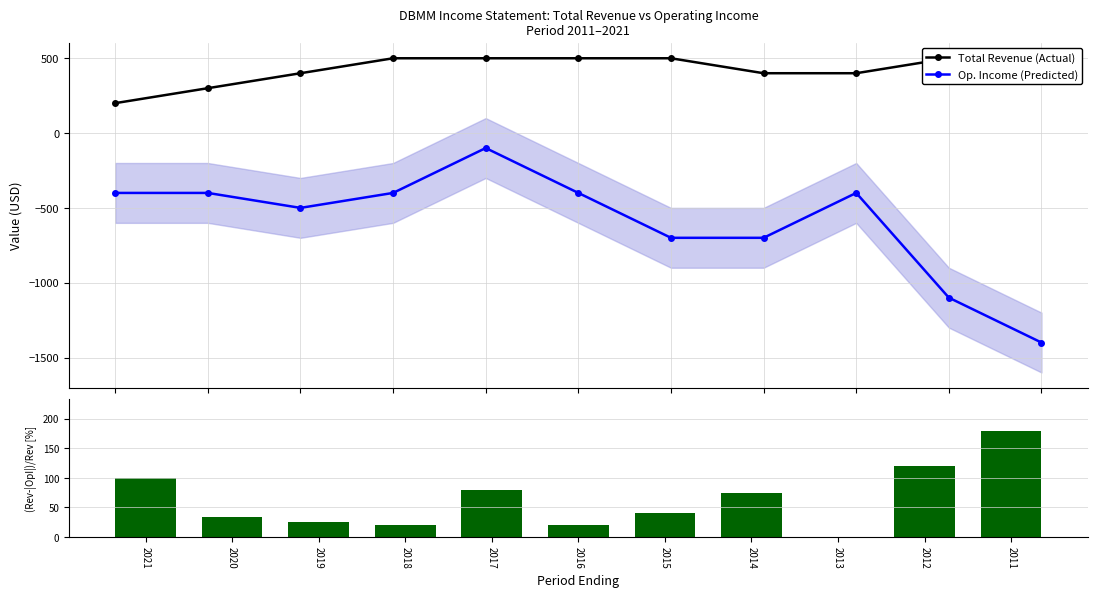

Which has a higher value, 2021 or 2011?

2011